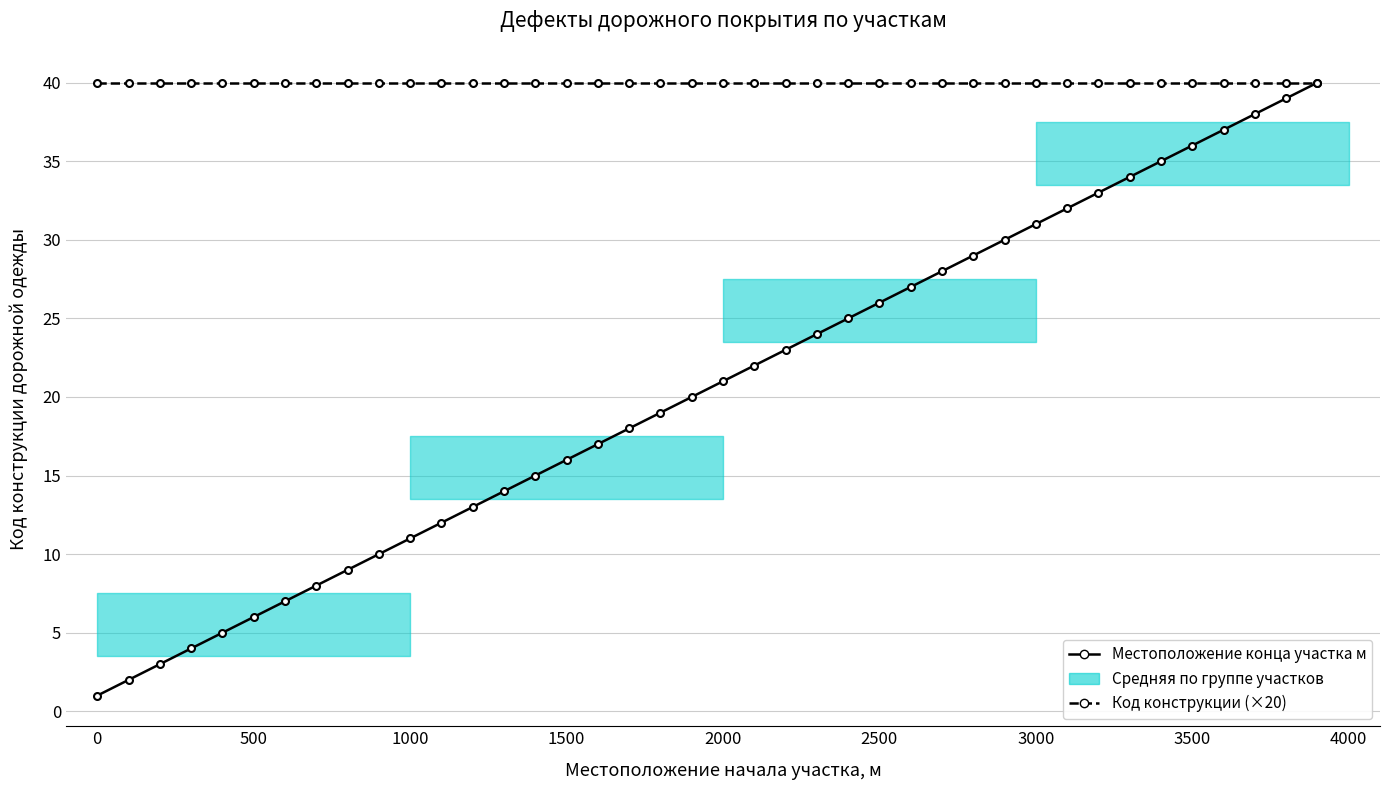

Which series has the largest range (max minus min)?

Местоположение конца участка м